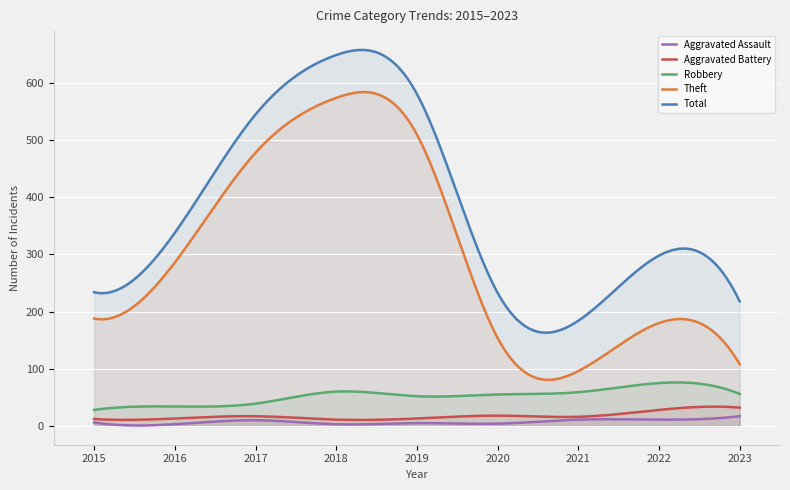

What are all the series names shown in the legend?

Aggravated Assault, Aggravated Battery, Robbery, Theft, Total